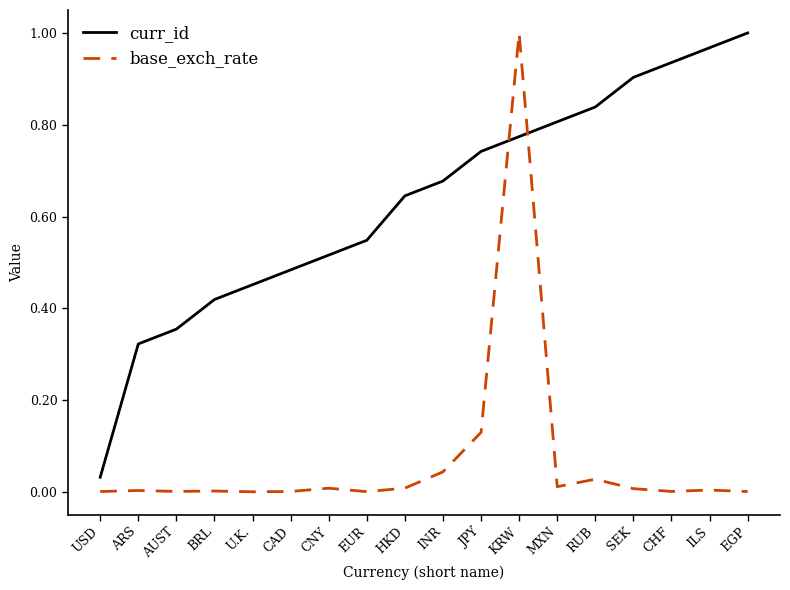

What are all the series names shown in the legend?

curr_id, base_exch_rate